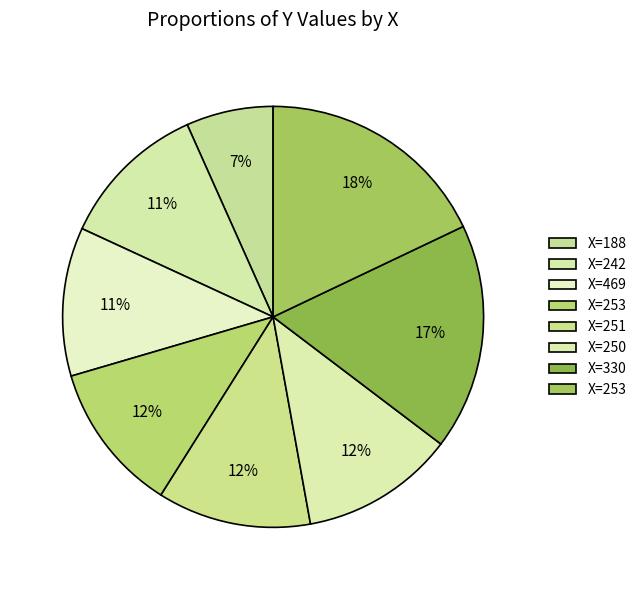

Count the number of slices in the pie.

8